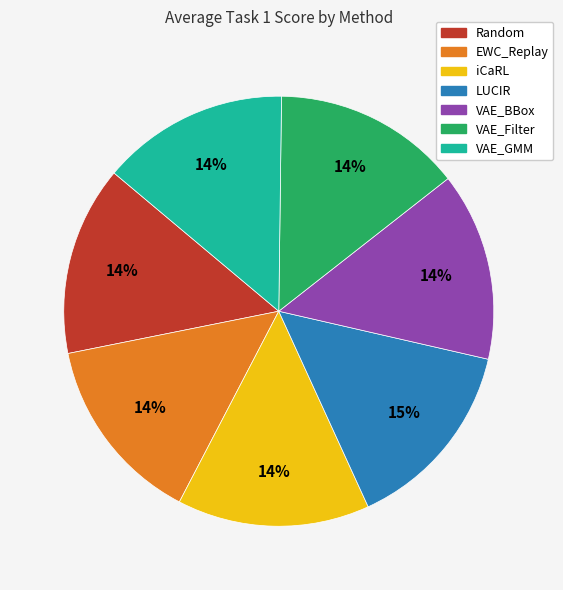

Is there a majority slice in this chart?

No